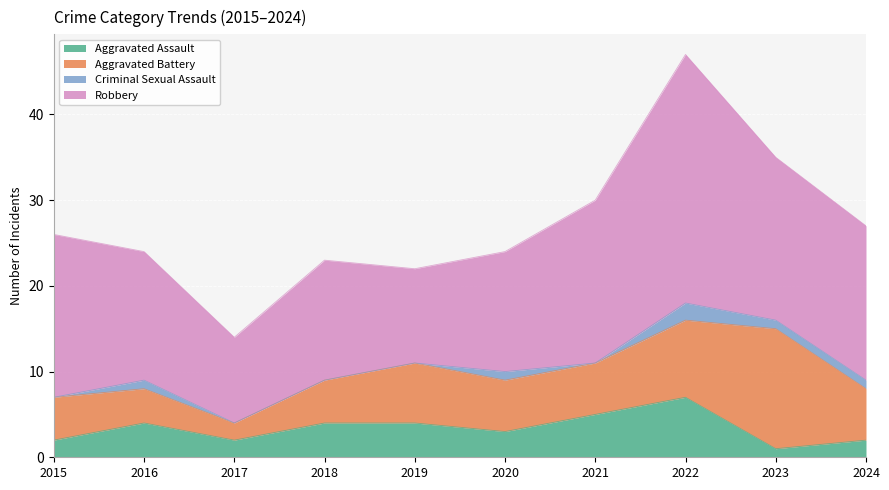

What is the difference between the Robbery values at 2021 and 2020?

5